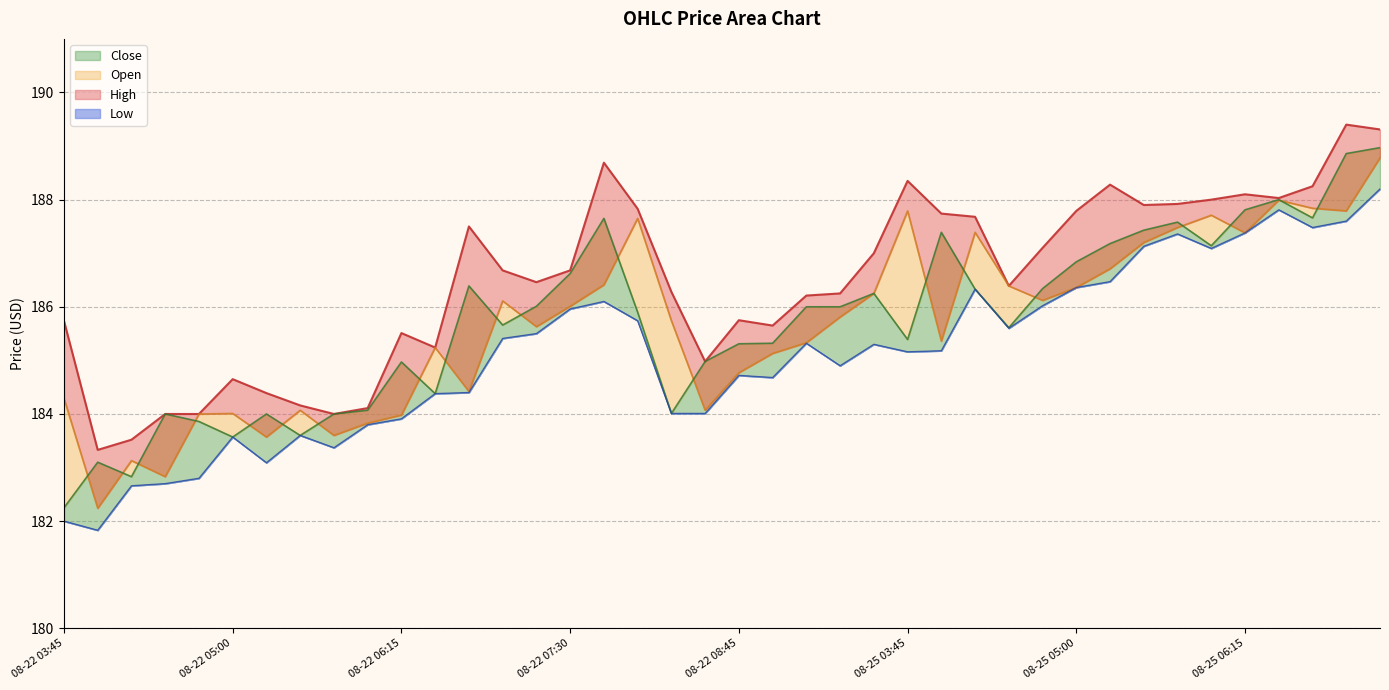

Which series has the largest total across all categories?

High